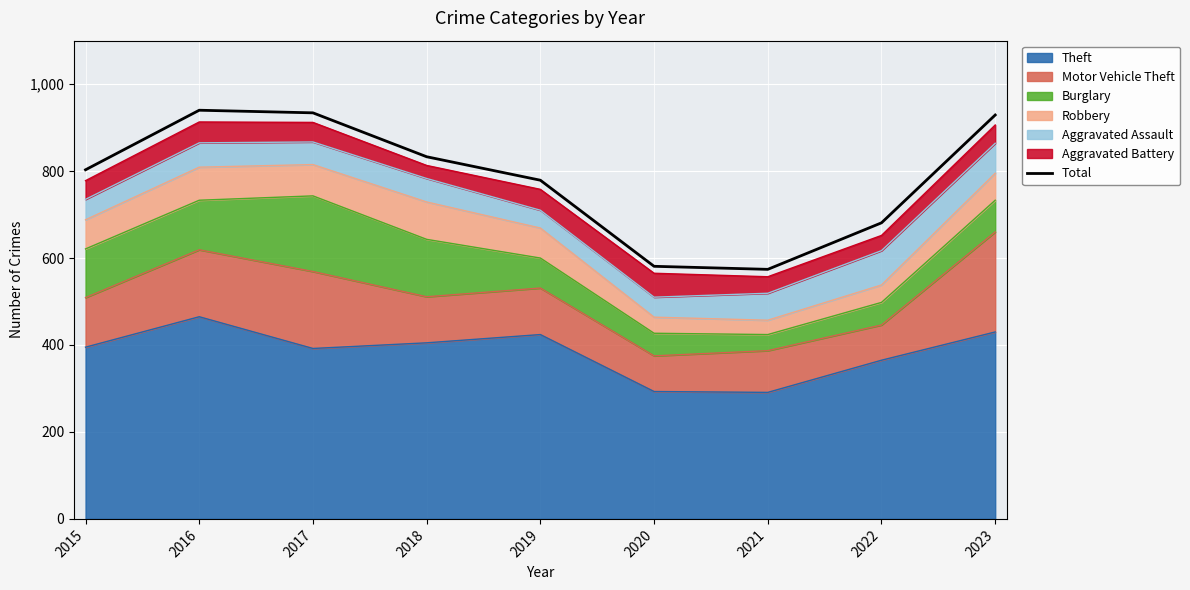

Count the number of values greater than 803.

4